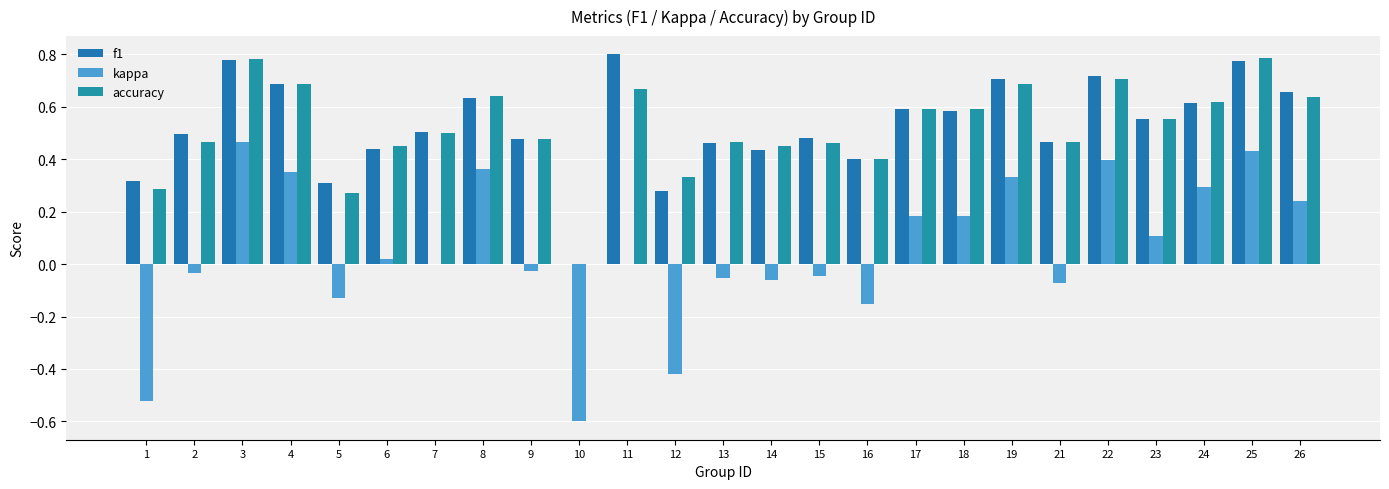

How many groups of bars are there?

25